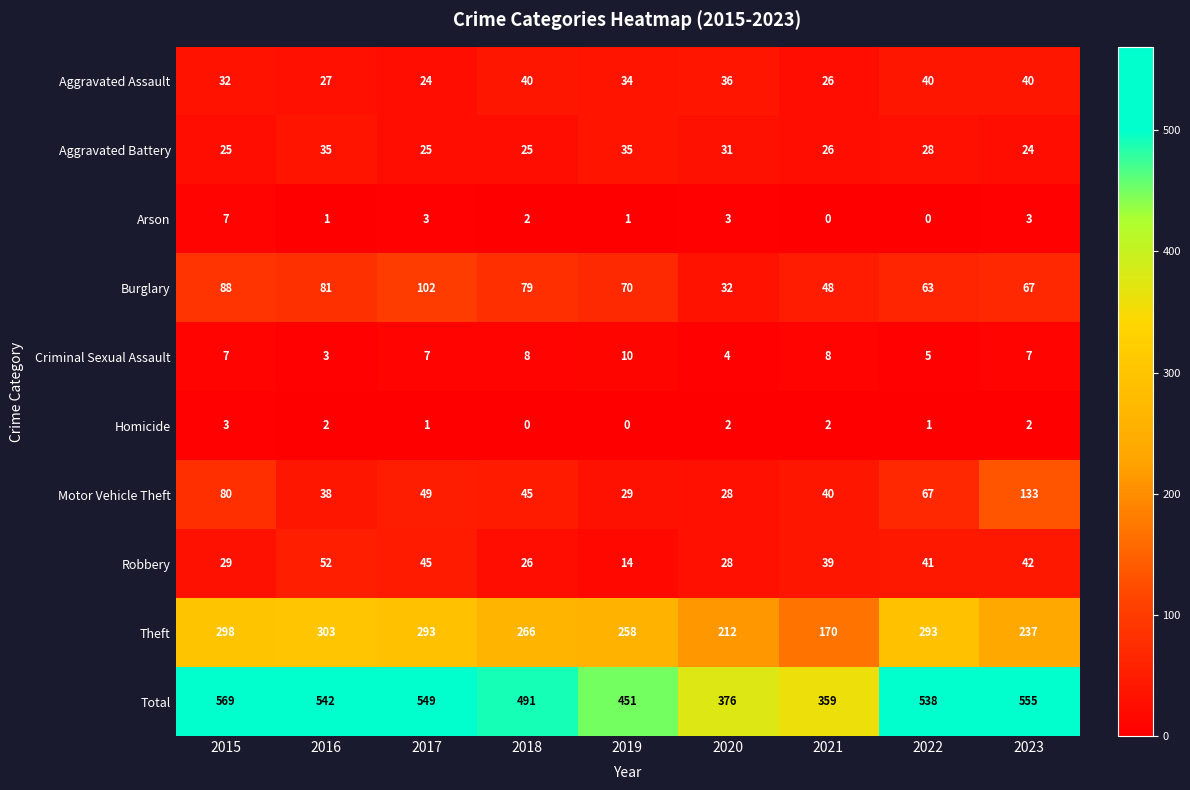

What is the maximum value for Homicide?

3